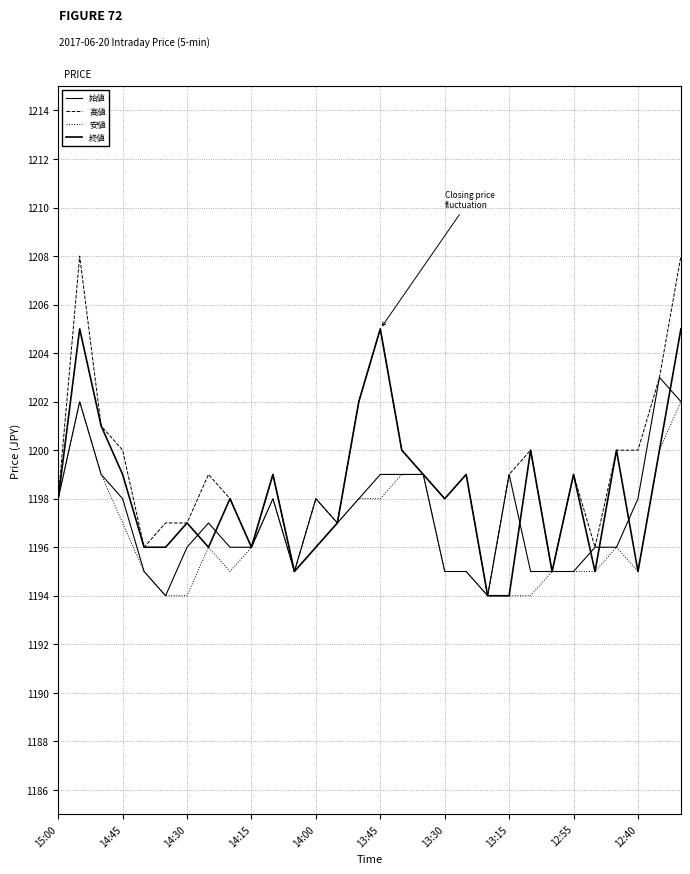

What is the label of the 30th point from the right?

15:00